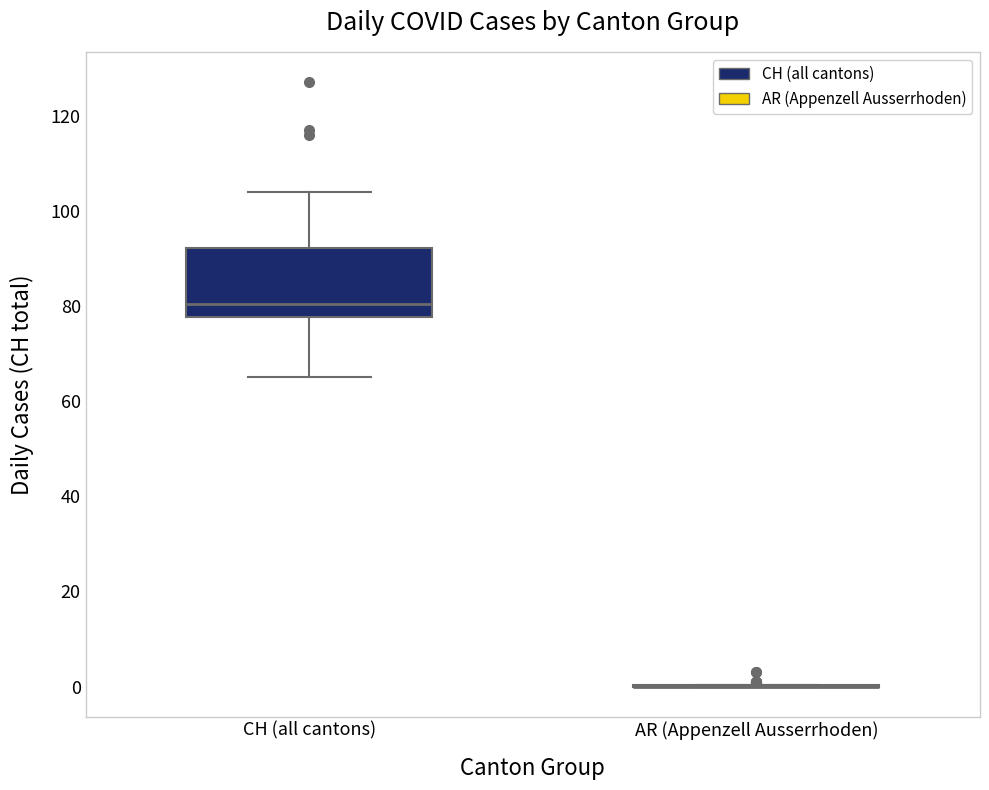

Reading left to right, transcribe this box plot: for each box, give where its median line is, the range the box spans, and where its two whiskers end, as read against the y-axis. The values are not printed on the chart, so give them approximately, as read against the axis.

CH (all cantons): median 80, box 78 to 92, whiskers 66 to 104
AR (Appenzell Ausserrhoden): box collapsed to a line at 0, whiskers 0 to 0